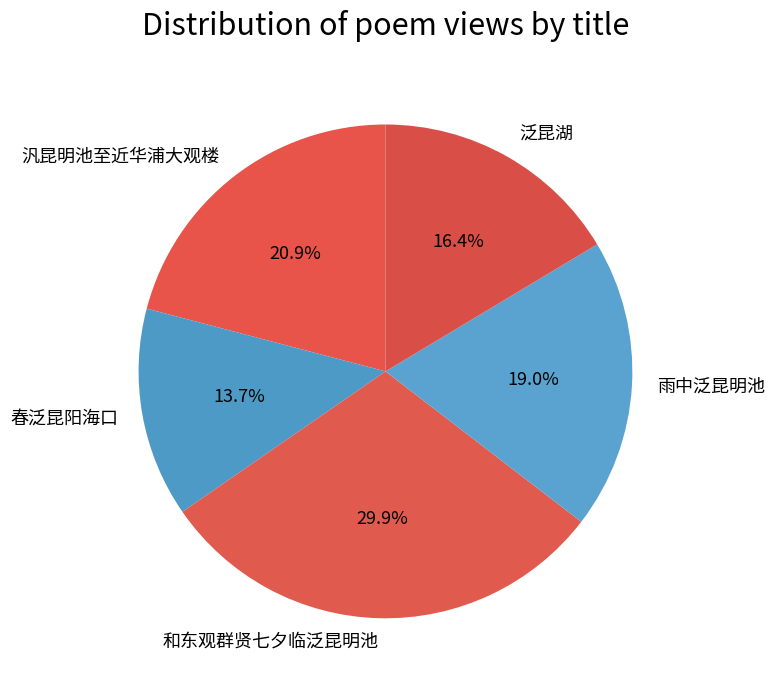

How many slices are in this pie chart?

5